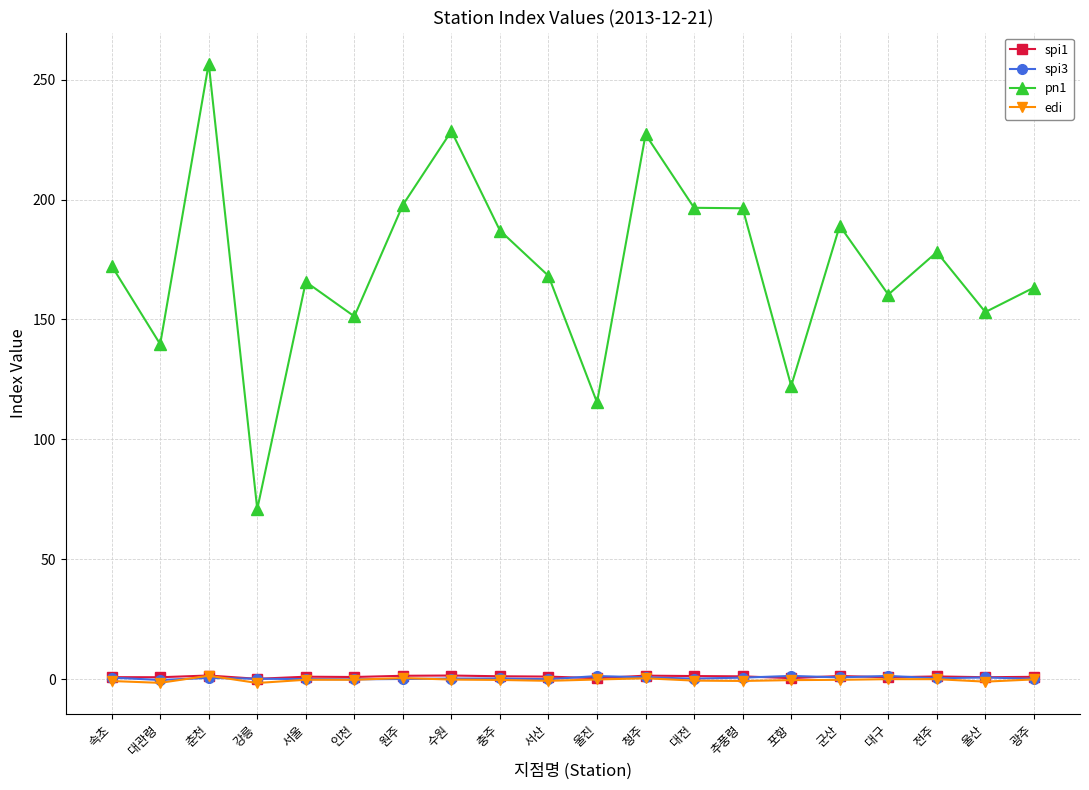

Count the number of categories in the chart.

20